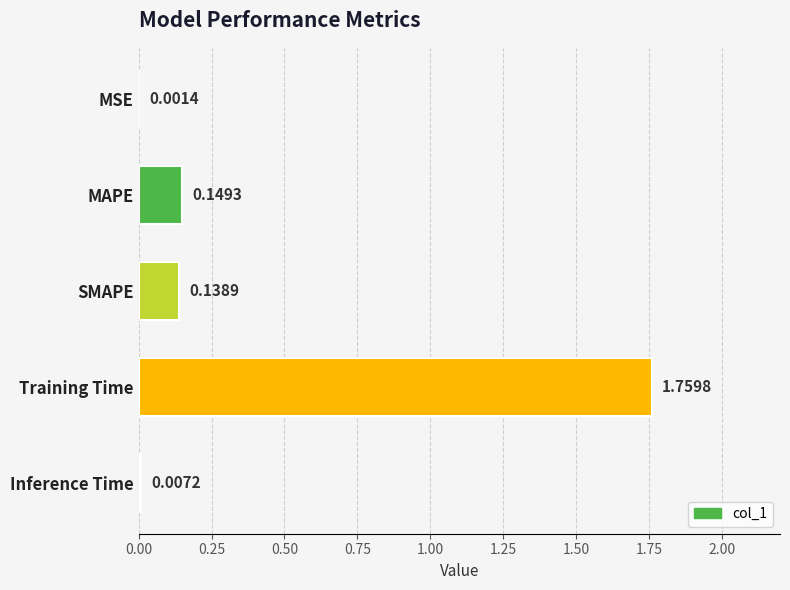

What is the change in value from MSE to SMAPE?

+0.1